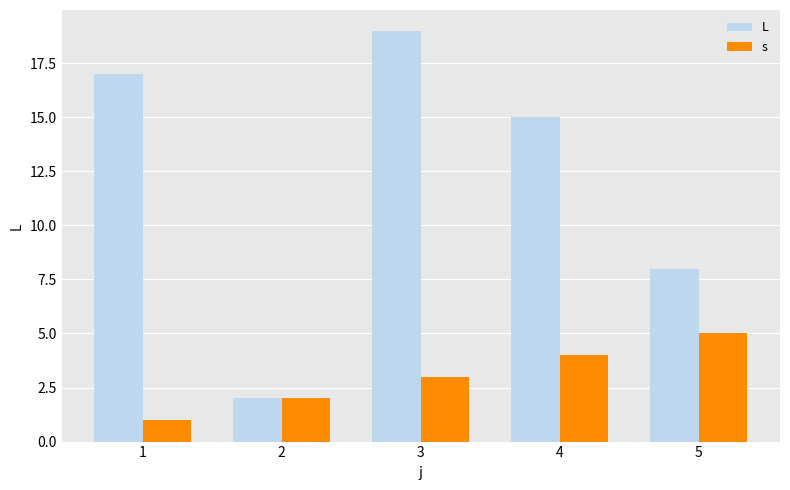

Which category has the lowest value in the L series?

2